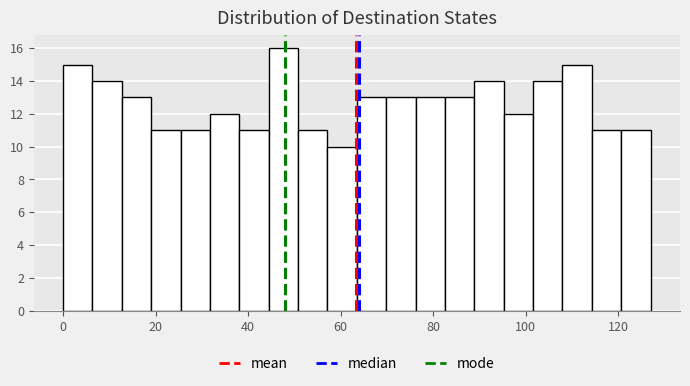

Read against the x-axis, roughly where is the centre of the tallest bar?

48